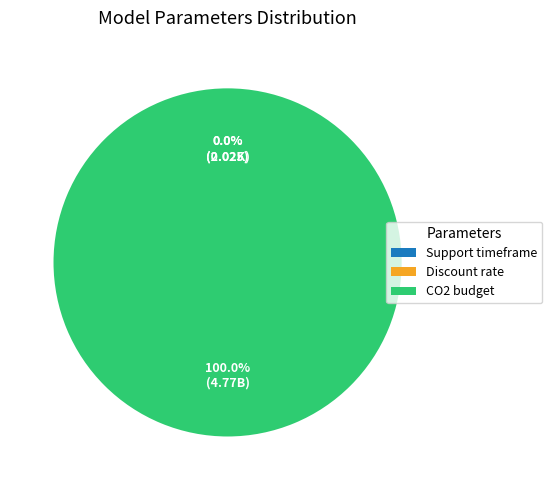

Rank the categories by value from lowest to highest.

Discount rate, Support timeframe, CO2 budget